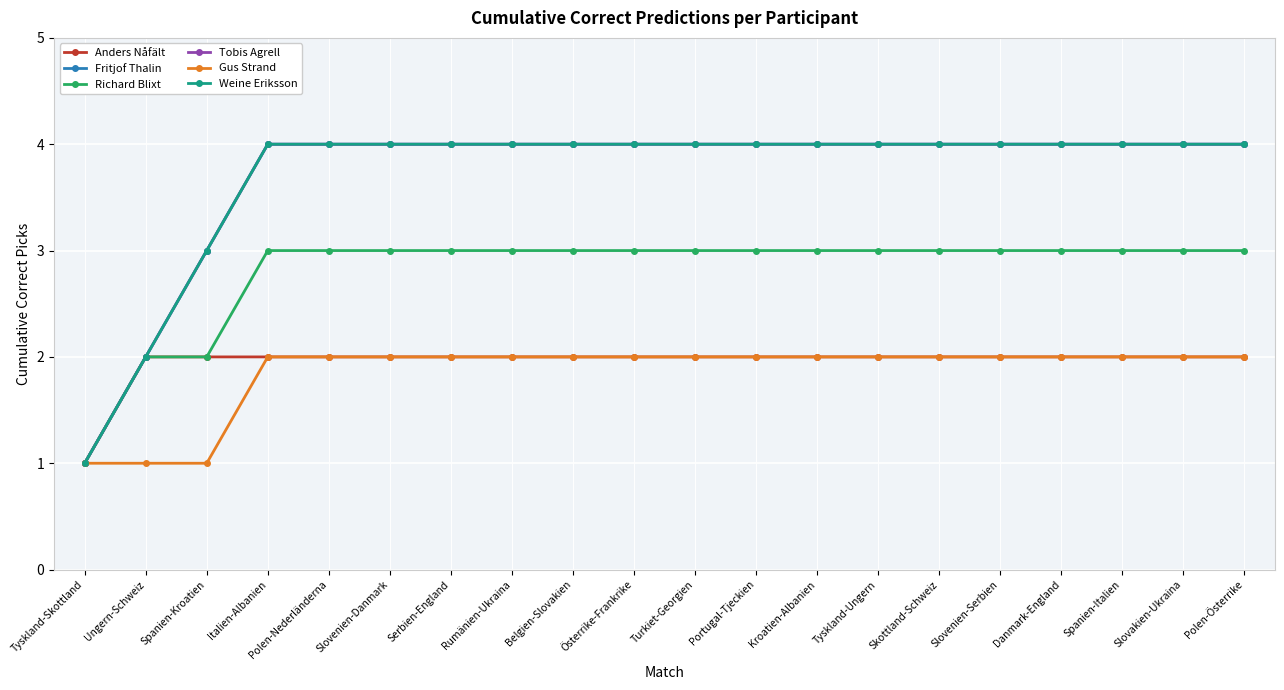

What is the total value across all series at Rumänien-Ukraina?

19